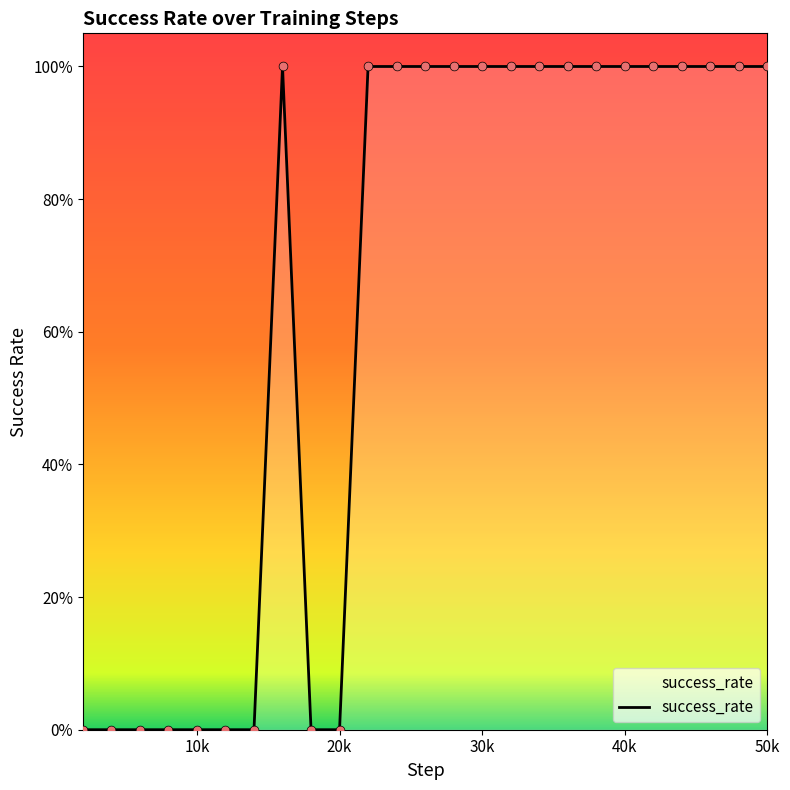

Is this an area chart (filled region under the line)?

Yes